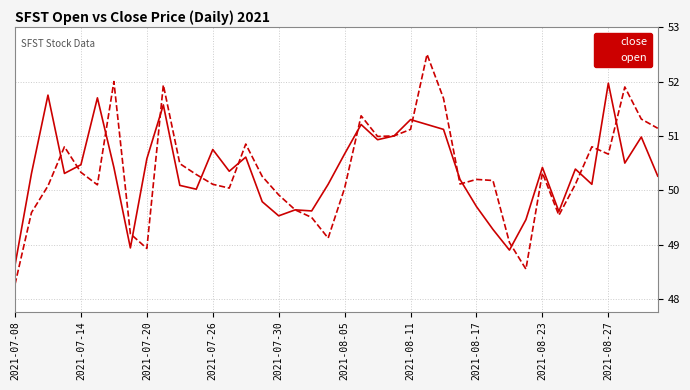

What is the minimum value shown in the chart?

48.3